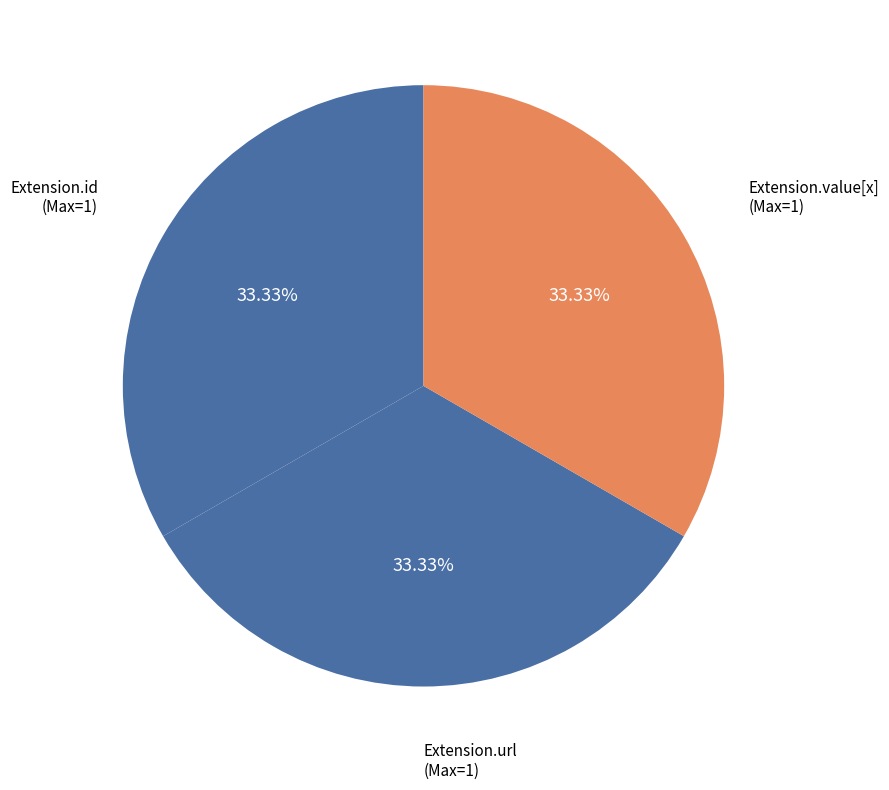

Is there any slice that represents more than half of the pie?

No